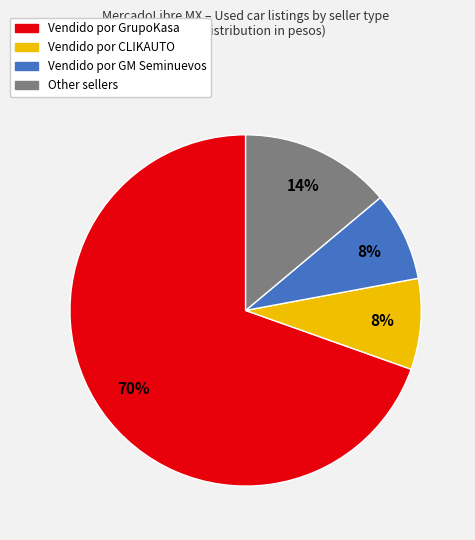

To the nearest percent, what is the average slice percentage?

25%